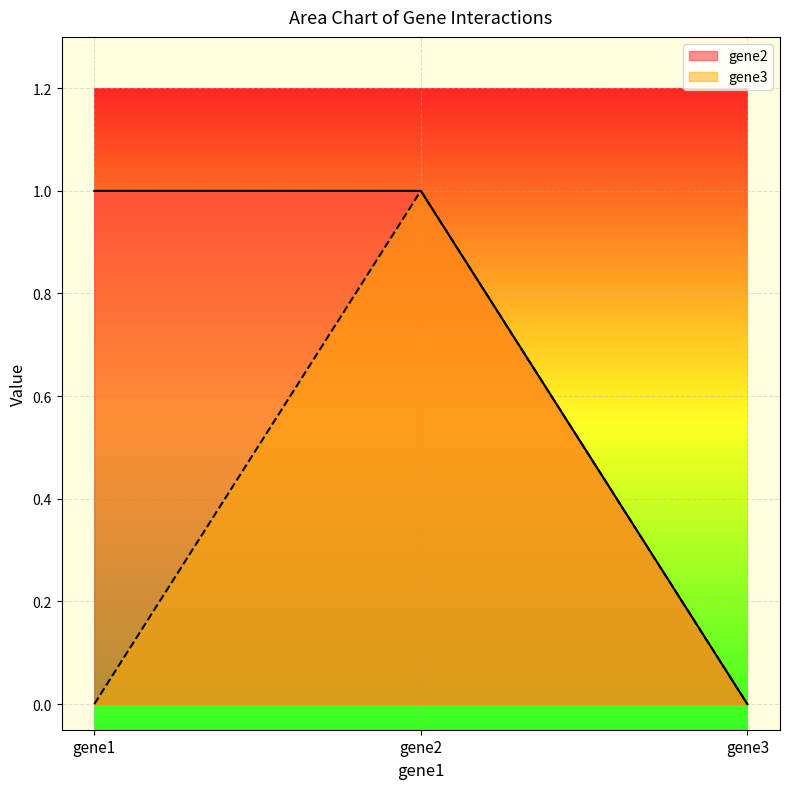

Is it true that gene3 equals 1 at gene2?

True